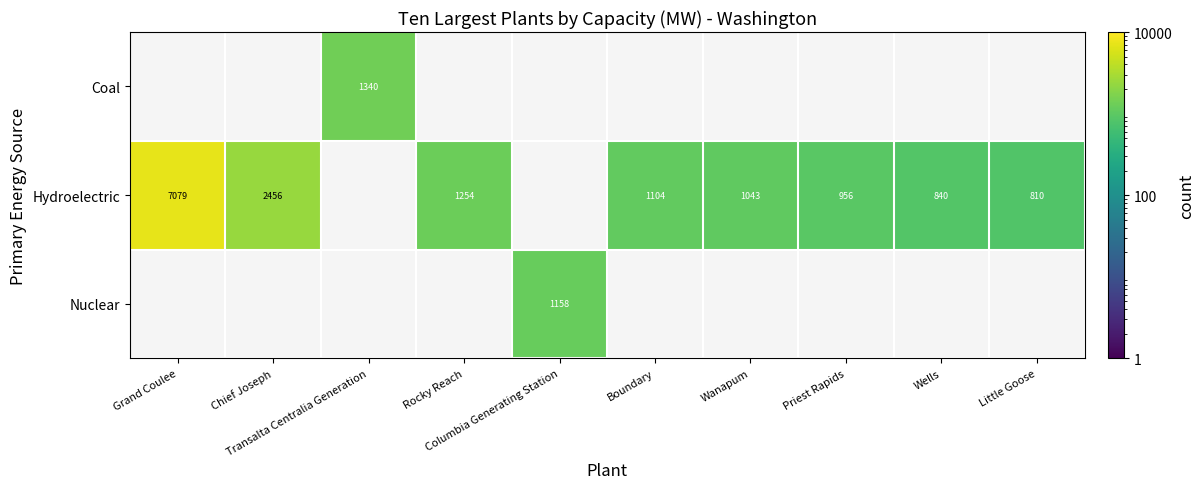

List the series in order of their overall mean, highest first.

Coal, Hydroelectric, Nuclear